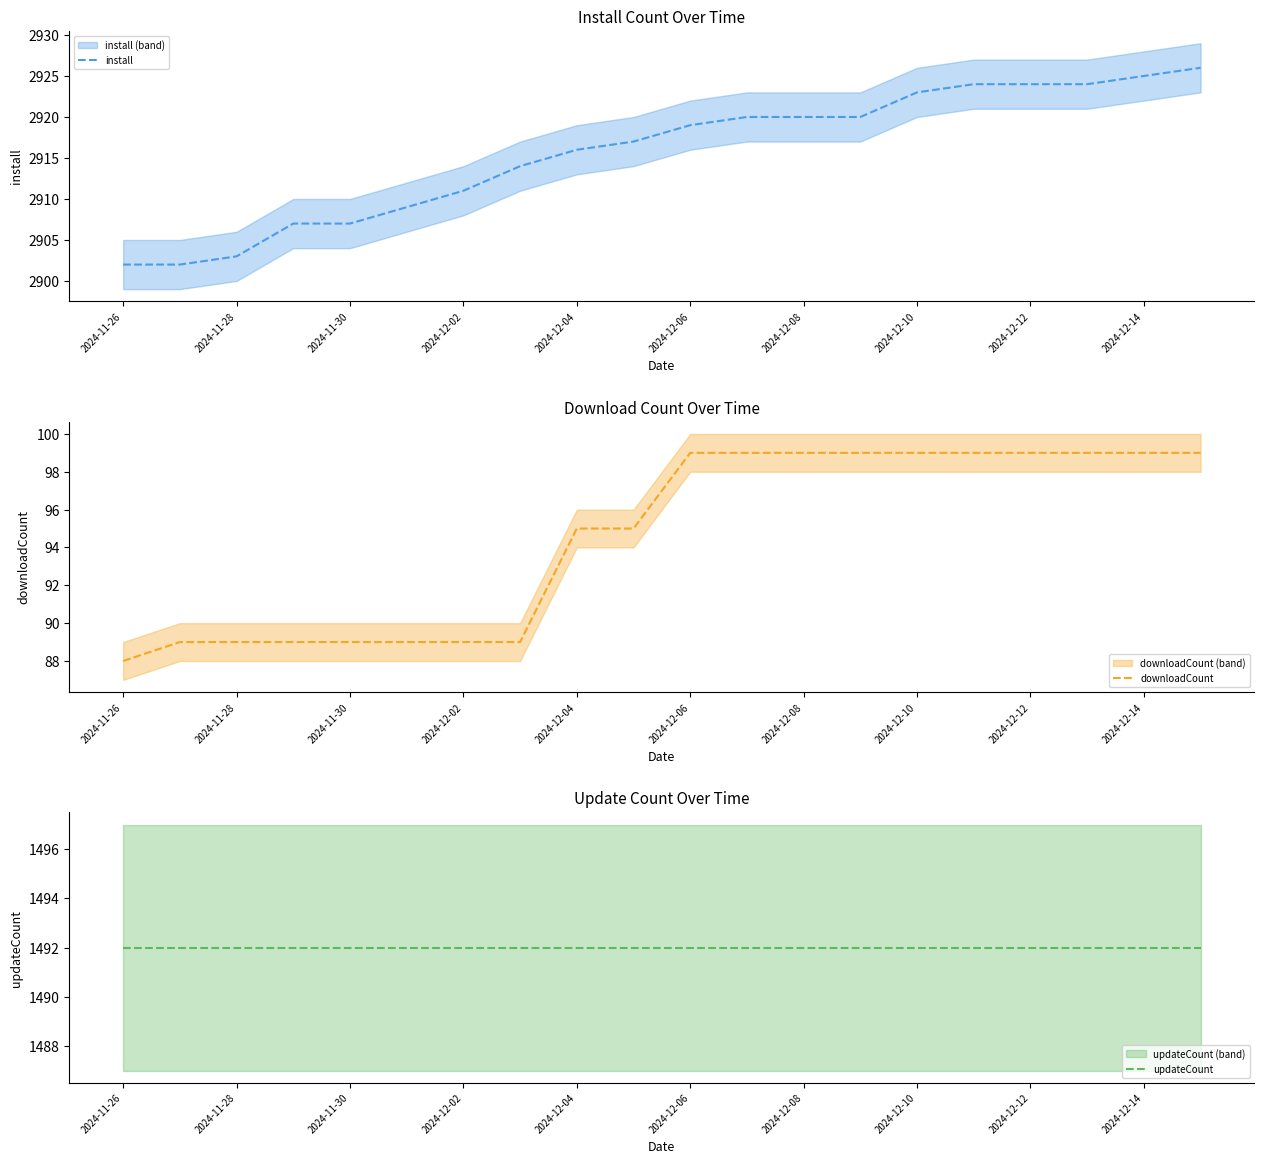

True or false: install has more than 1 points higher than both neighbors.

False